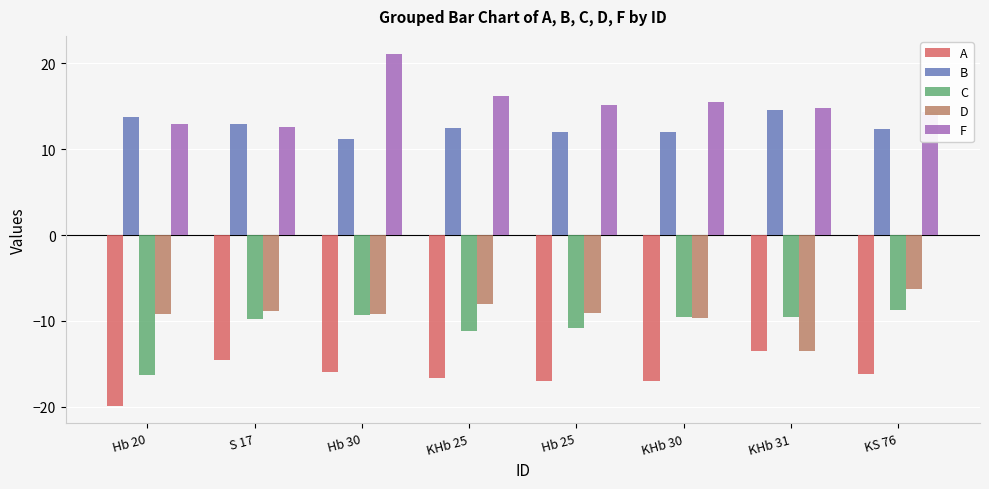

Read the C value at KHb 30.

-9.5